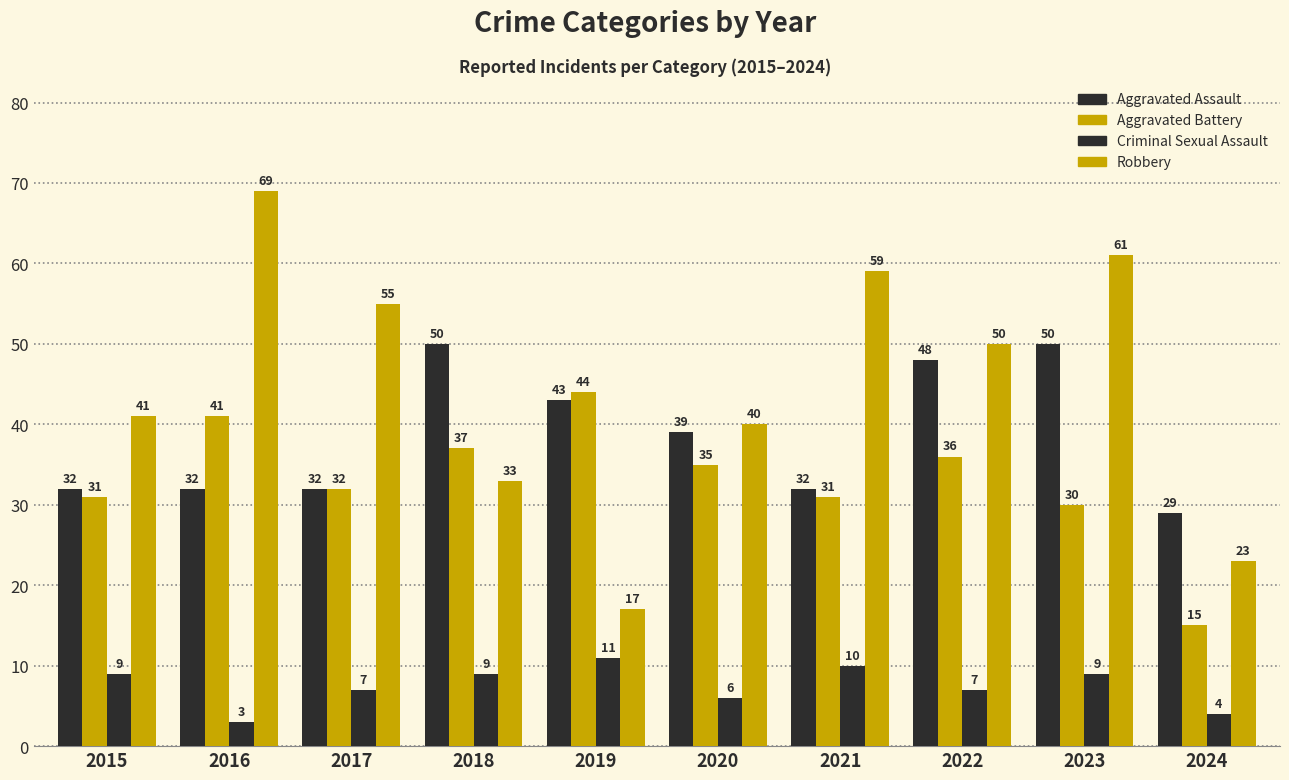

At 2015, list the series in order from smallest to largest.

Criminal Sexual Assault, Aggravated Battery, Aggravated Assault, Robbery